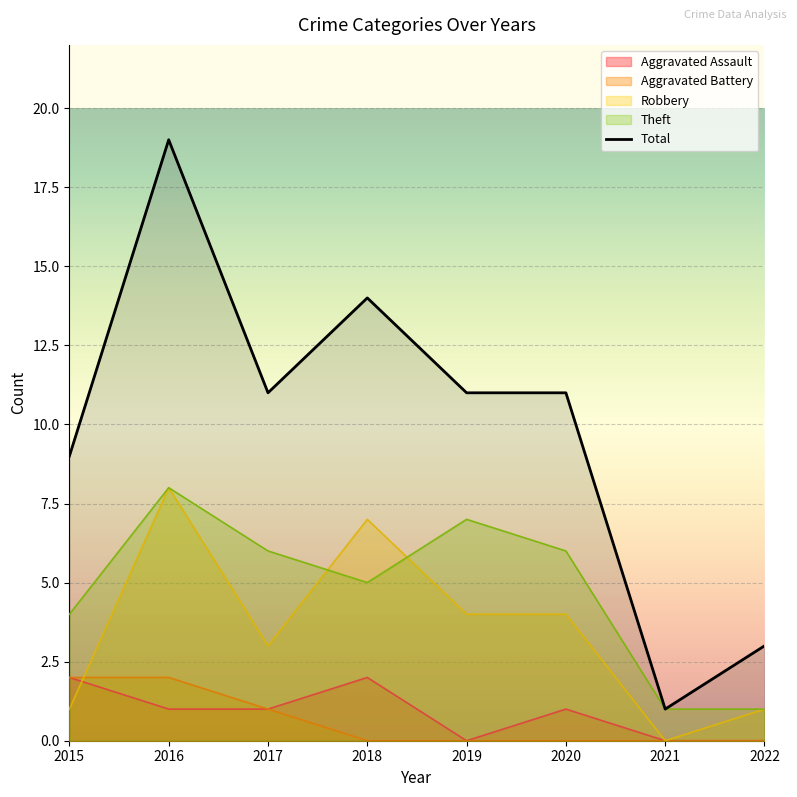

At which label is the value closest to 10?

2015